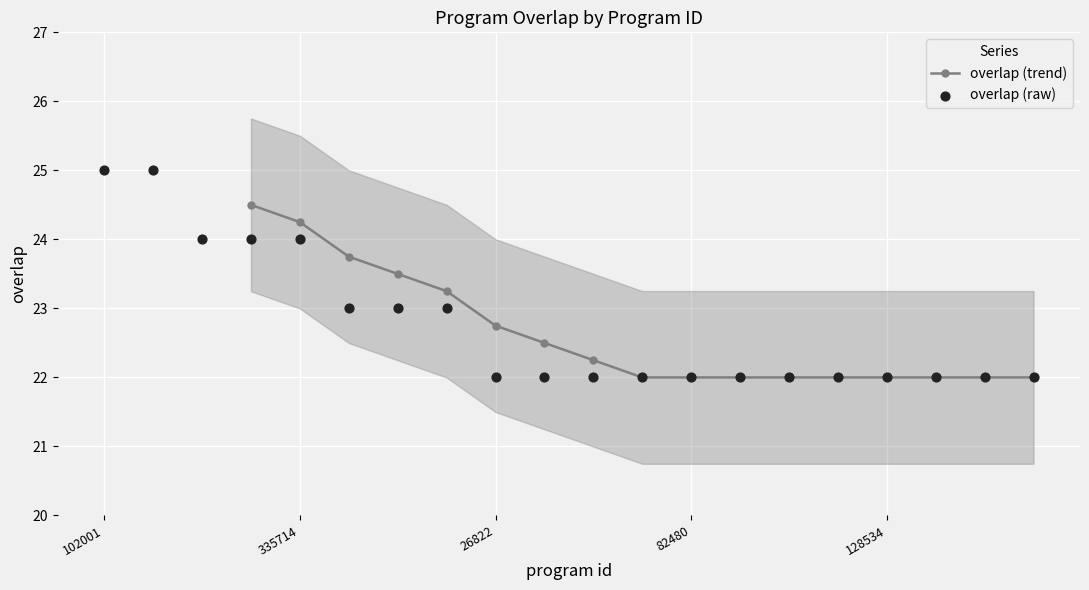

Which has a higher value, 221425 or 218898?

218898